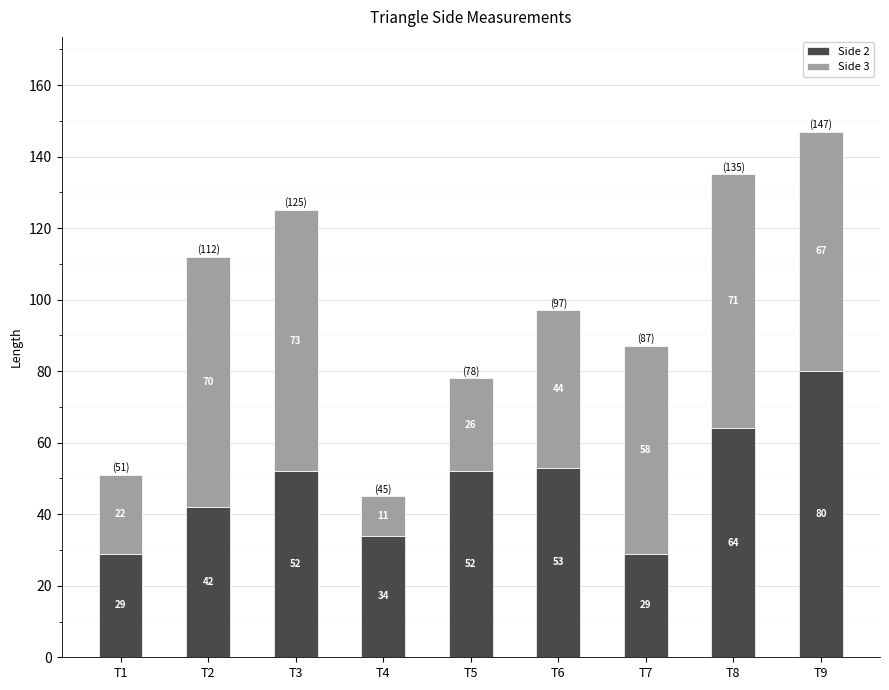

Are the bars grouped side by side (vs. stacked)?

No